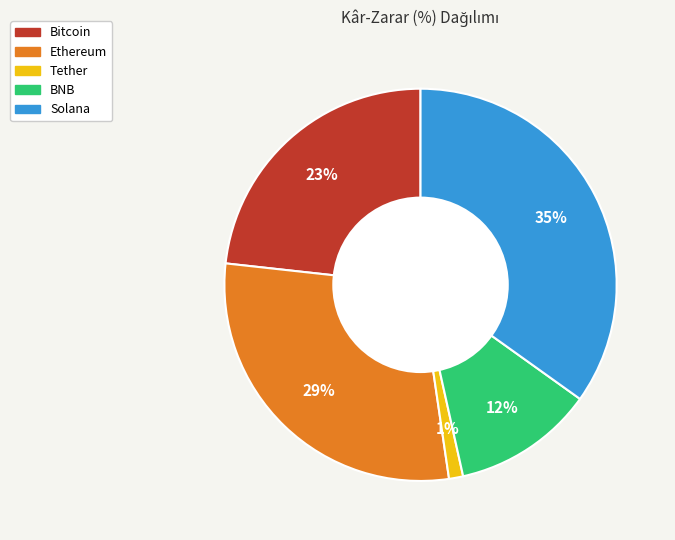

Is there a majority slice in this chart?

No